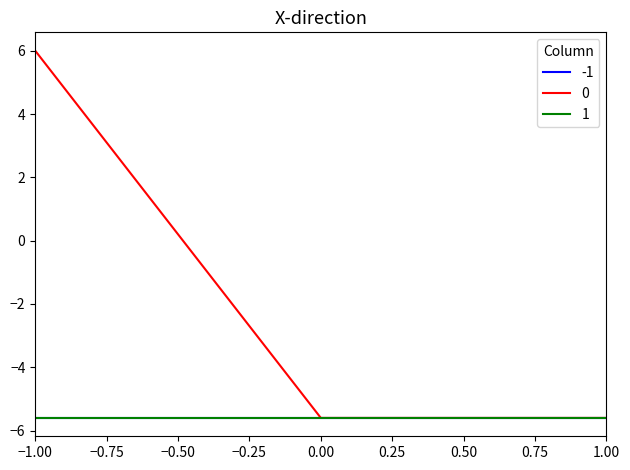

At how many categories does at least one series exceed 0?

1